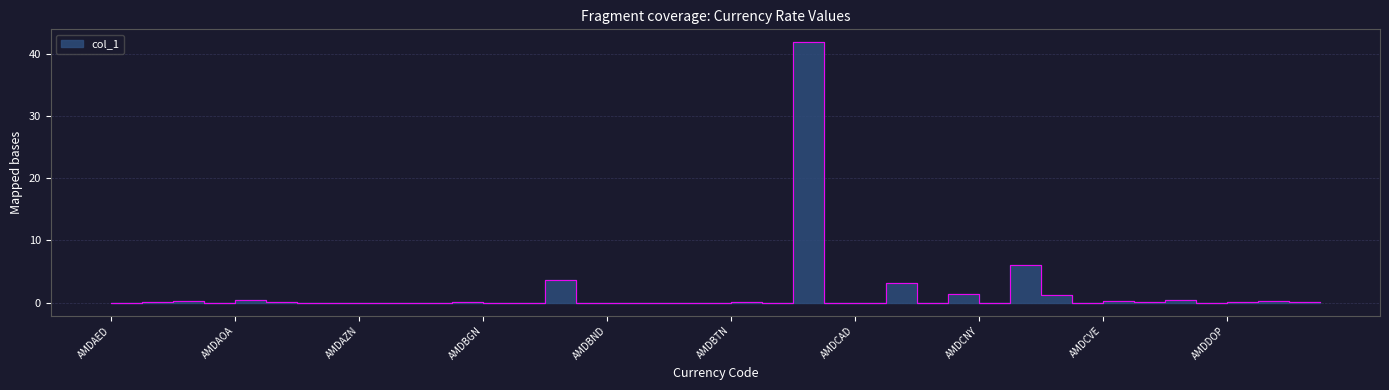

The chart shows a value of 2.2 at AMDCLP. True or false?

False